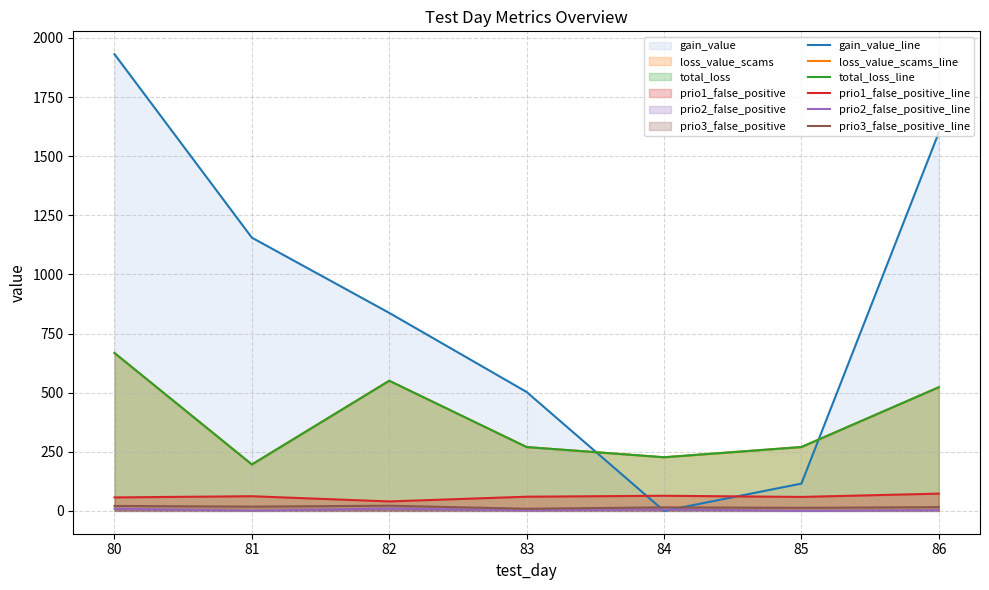

In prio2_false_positive_line, how many points are higher than both neighbors (excluding endpoints)?

2